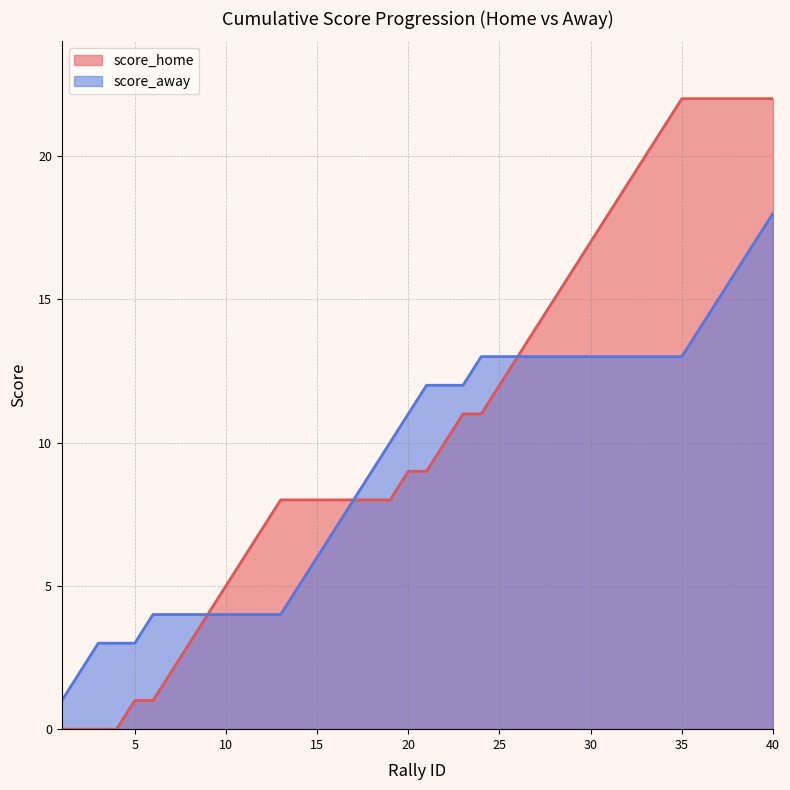

Which series has the largest range (max minus min)?

score_home